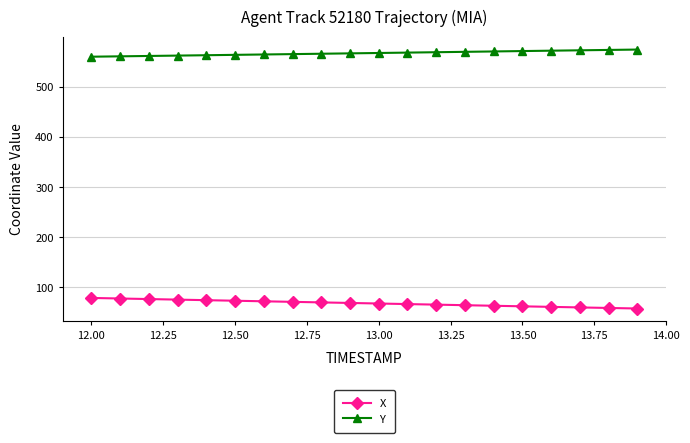

Rank the series by their average value, from lowest to highest.

X, Y